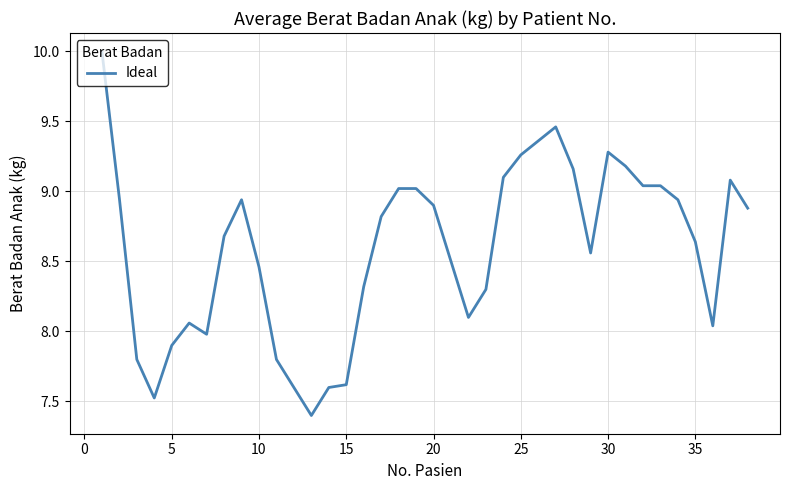

What is the difference between the second highest and second lowest values?

1.9